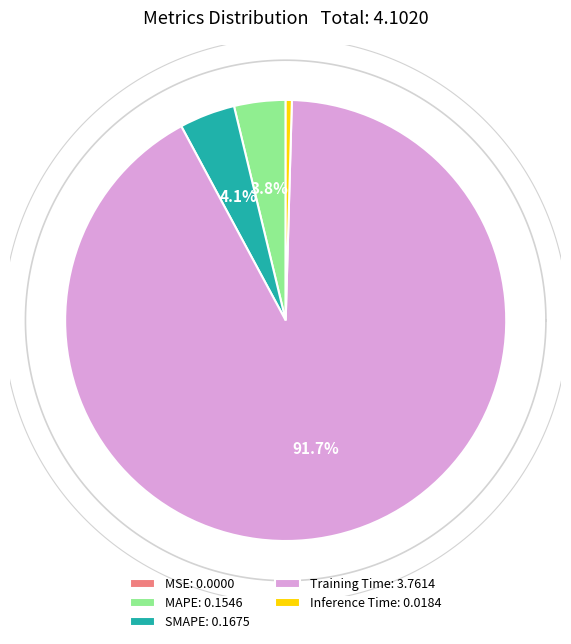

What percentage is NOT represented by SMAPE?

95.9%